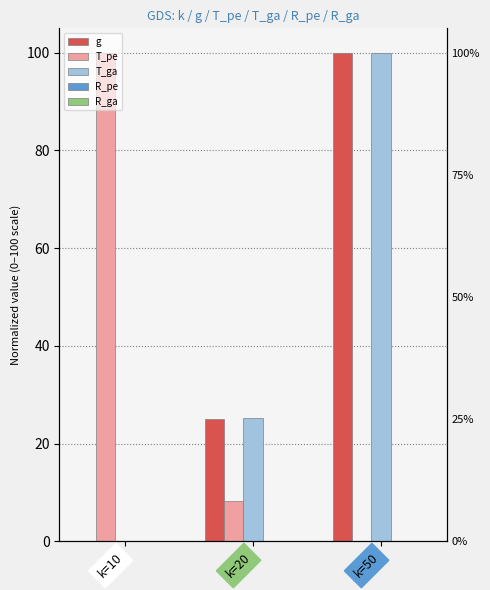

What are all the series names shown in the legend?

g, T_pe, T_ga, R_pe, R_ga